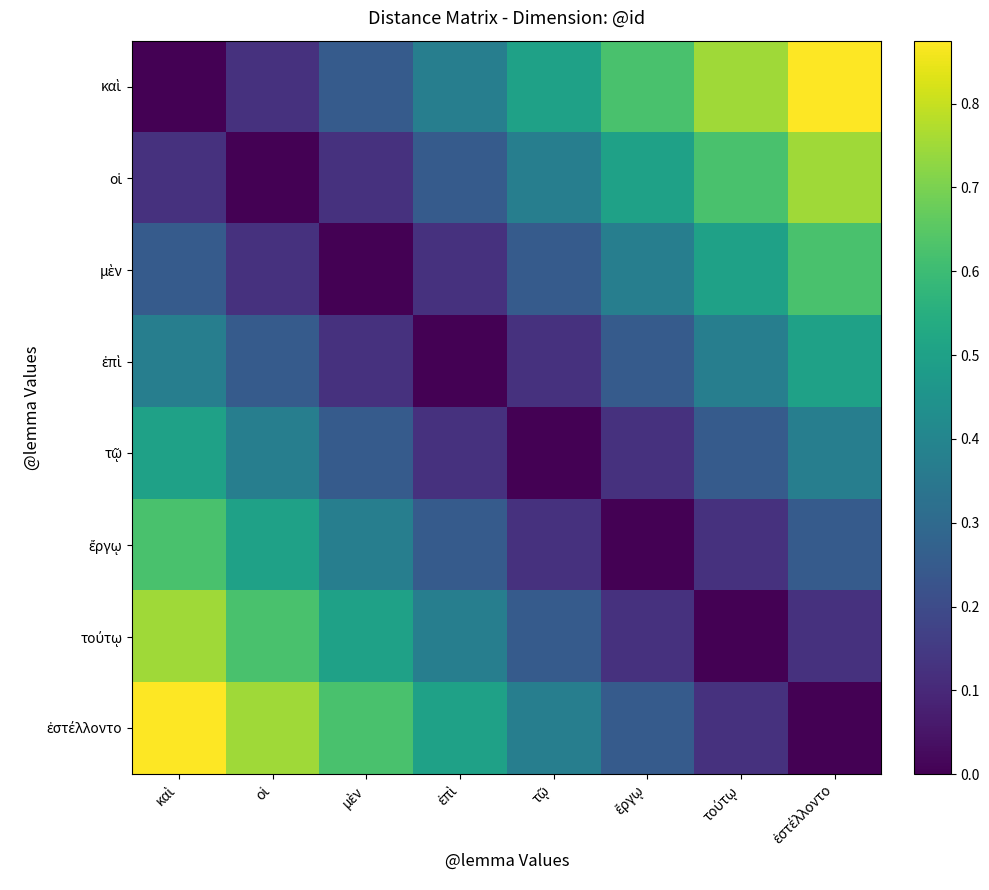

At μὲν, list the series in order from smallest to largest.

μὲν, οἱ, ἐπὶ, καὶ, τῷ, ἔργῳ, τούτῳ, ἐστέλλοντο